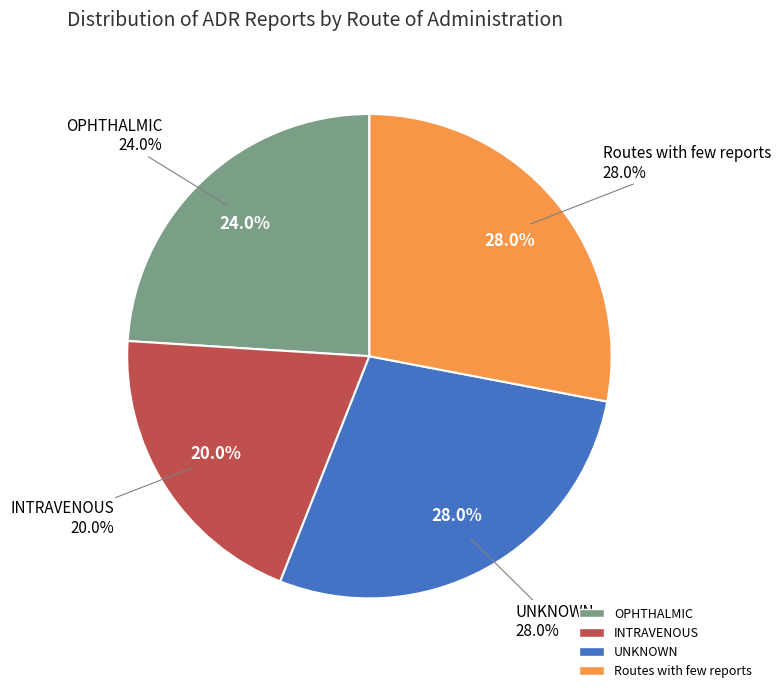

What portion of the pie excludes Routes with few reports?

72.0%